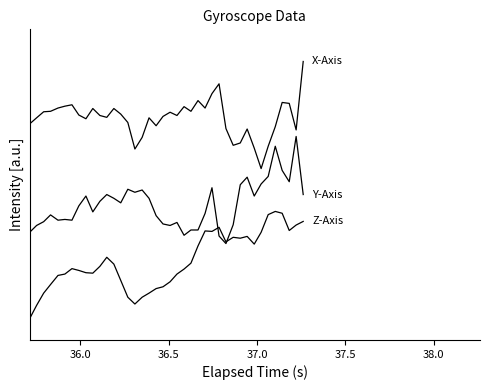

Reading left to right, transcribe all the data shown in this chart.

Z-Axis (deg/s): 0.0	0.1	0.2	0.3	0.4	0.4	0.5	0.4	0.4	0.4	0.5	0.6	0.5	0.4	0.2	0.1	0.2	0.2	0.3	0.3	0.3	0.4	0.5	0.5	0.7	0.8	0.8	0.9	0.7	0.8	0.7	0.8	0.7	0.8	1.0	1.0	1.0	0.8	0.9	0.9
Y-Axis (deg/s): 0.8	0.9	0.9	1.0	0.9	0.9	0.9	1.1	1.1	1.0	1.1	1.2	1.1	1.1	1.2	1.2	1.2	1.1	1.0	0.9	0.9	0.9	0.8	0.8	0.8	1.0	1.2	0.8	0.7	0.9	1.2	1.3	1.1	1.3	1.3	1.6	1.4	1.3	1.7	1.2
X-Axis (deg/s): 1.8	1.9	1.9	1.9	2.0	2.0	2.0	1.9	1.9	2.0	1.9	1.9	2.0	1.9	1.8	1.6	1.7	1.9	1.8	1.9	1.9	1.9	2.0	1.9	2.0	2.0	2.1	2.2	1.8	1.6	1.6	1.8	1.6	1.4	1.6	1.8	2.0	2.0	1.8	2.4